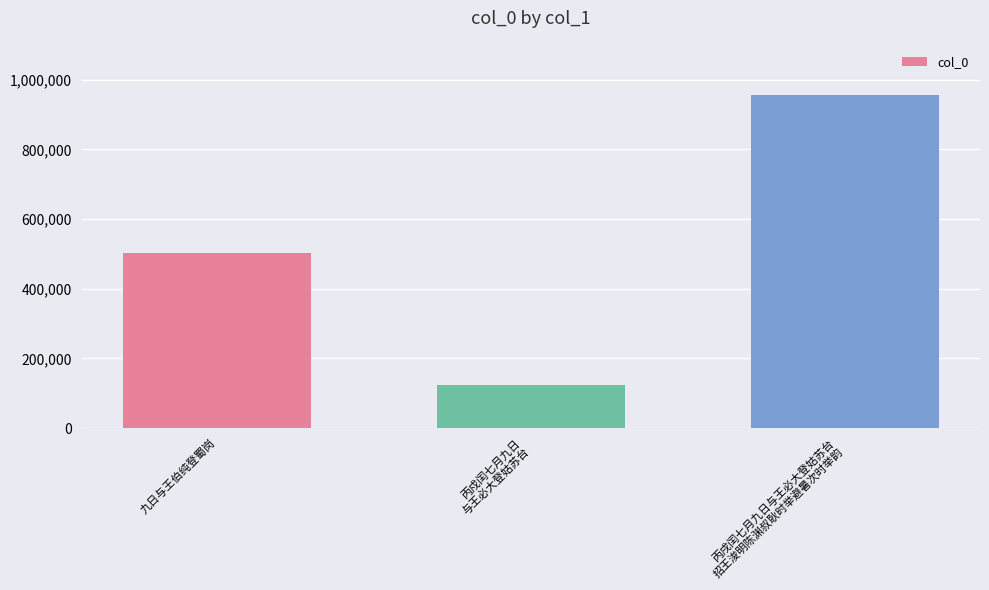

What is the label of the 1st bar from the right?

丙戌闰七月九日与王必大登姑苏台
招王浚明陈渊叔耿时举避暑次时举韵